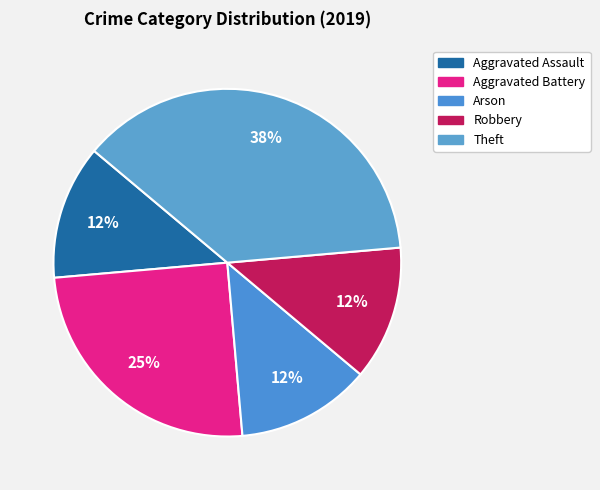

What percentage do Aggravated Assault and Robbery together represent?

25.0%